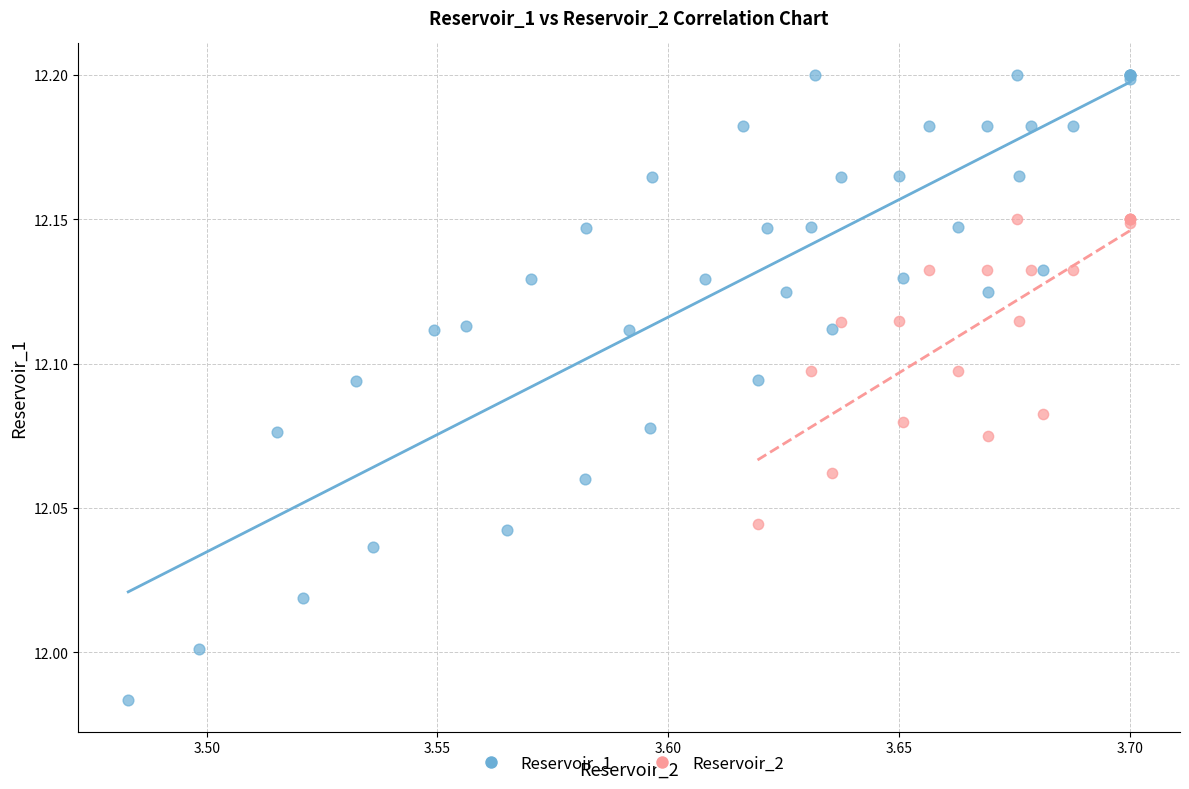

Which series has the widest spread of Y values?

Reservoir_1